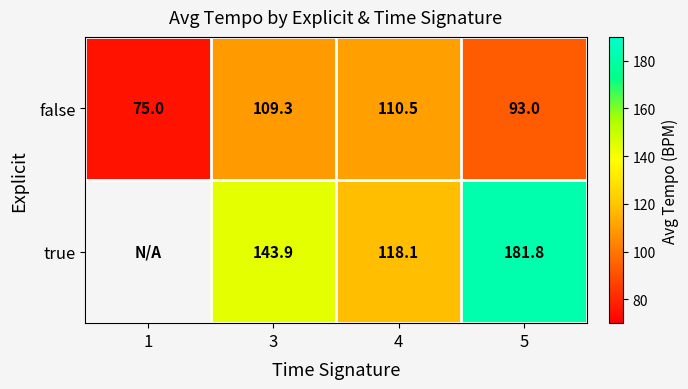

What is the sum of the false values at 4 and 3?

219.8